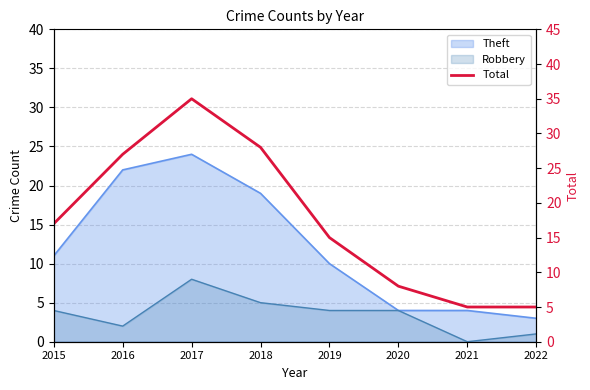

At which category does the chart reach its peak across all series?

2017